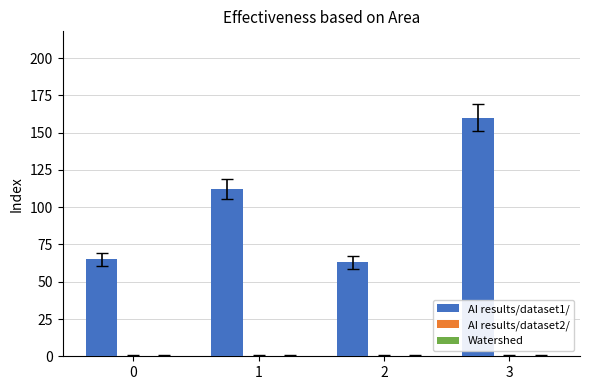

Count the number of data series in this chart.

1